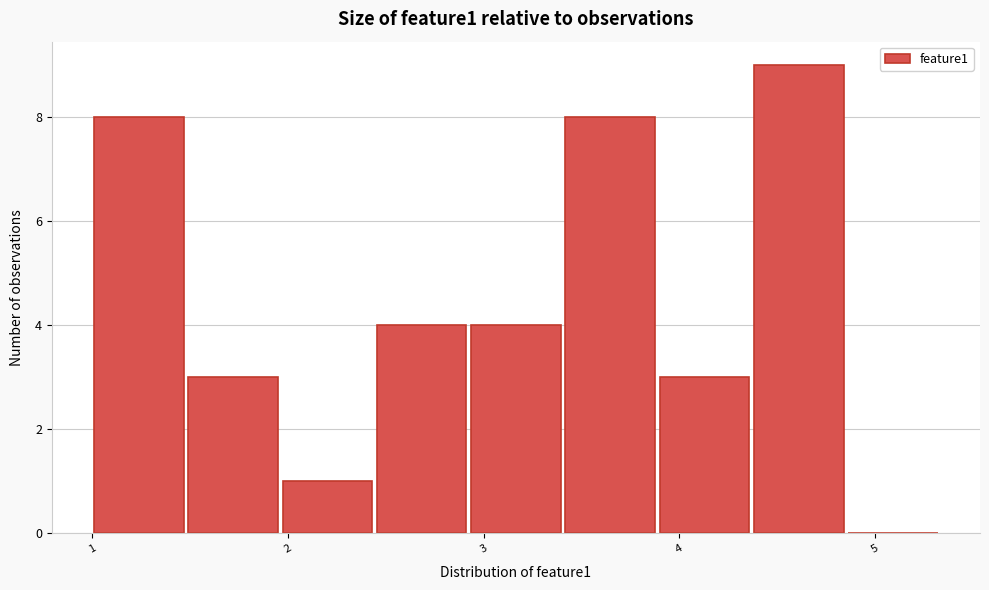

Over which range of the x-axis is the bar tallest?

4.4 to 4.9